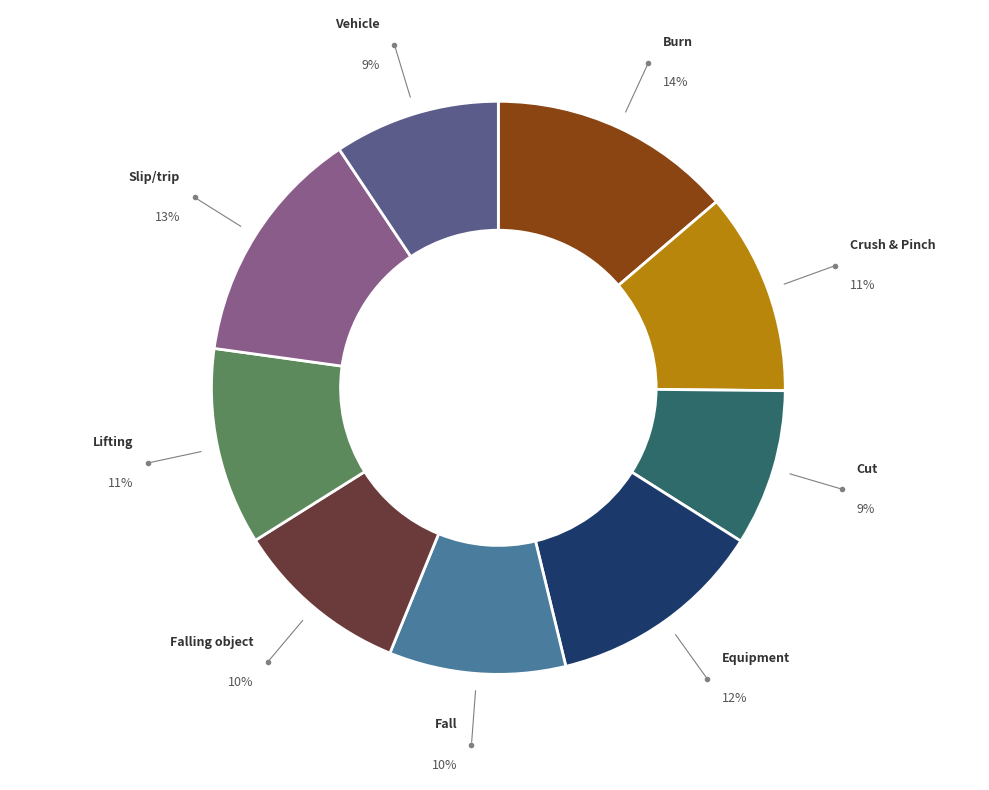

To the nearest percent, what percentage of the pie is Lifting?

11%